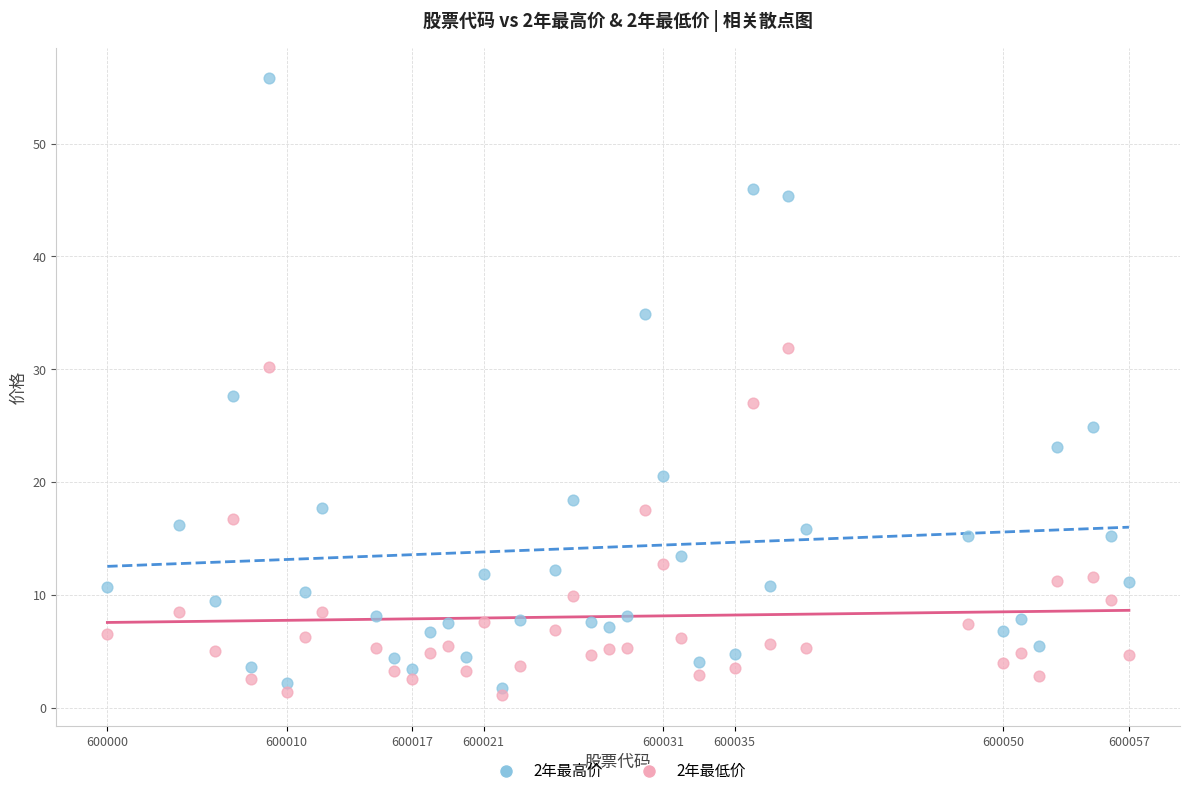

Which series reaches the minimum Y coordinate?

2年最低价